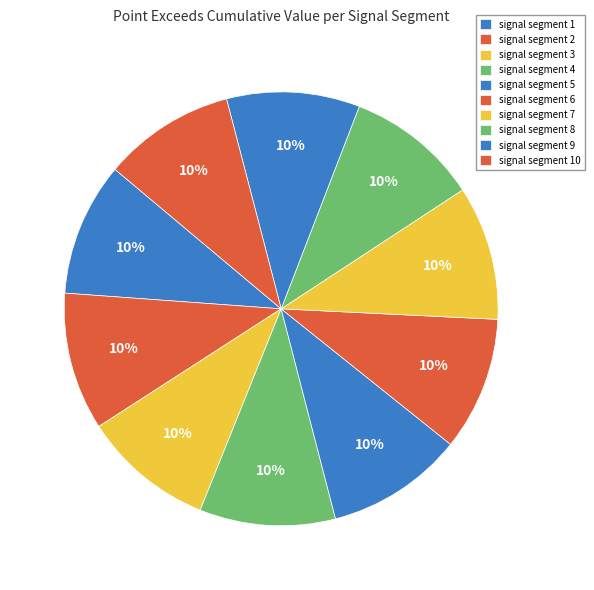

How many slices are in this pie chart?

10